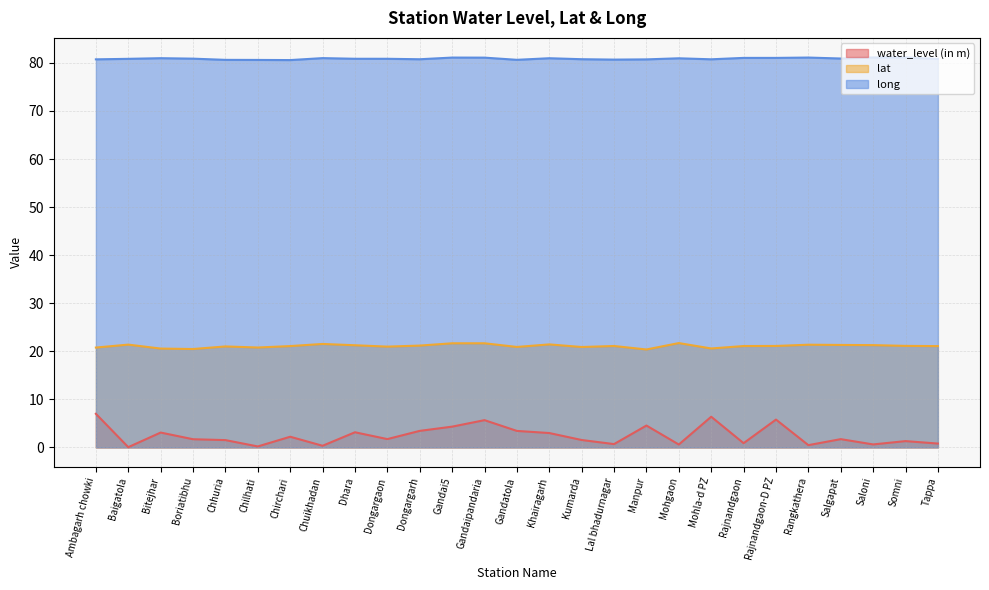

Which series has the largest range (max minus min)?

water_level (in m)